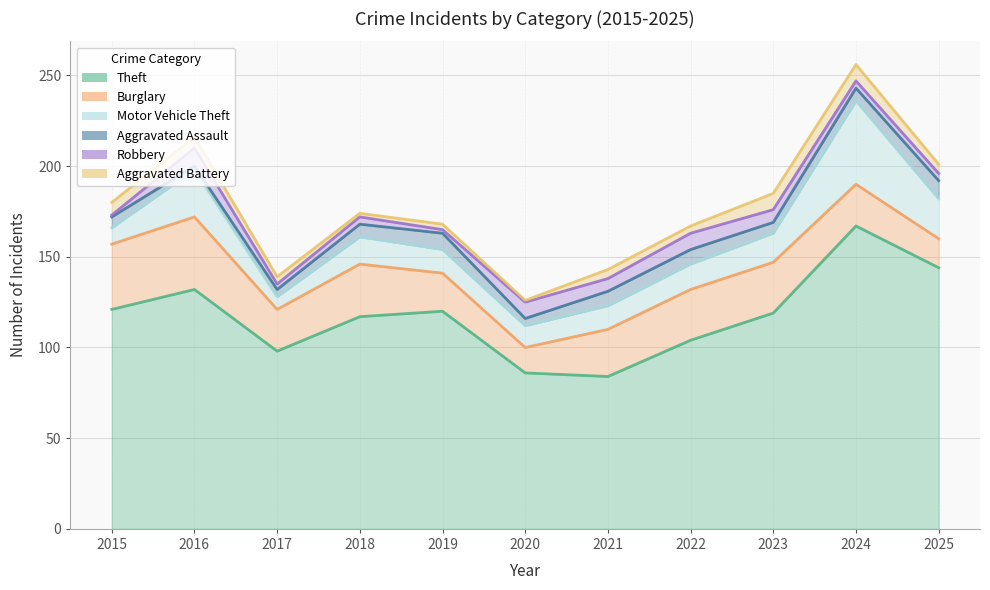

Which series changed the most between 2016 and 2021?

Theft